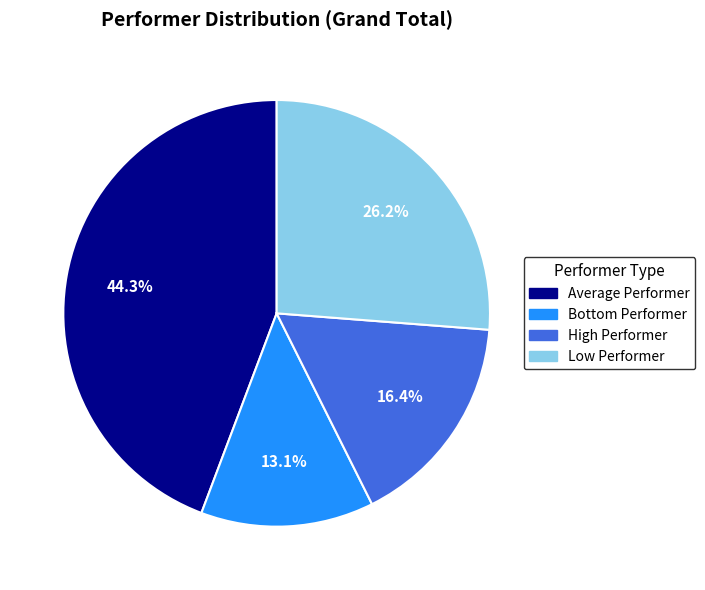

Which category has the biggest portion of the pie?

Average Performer